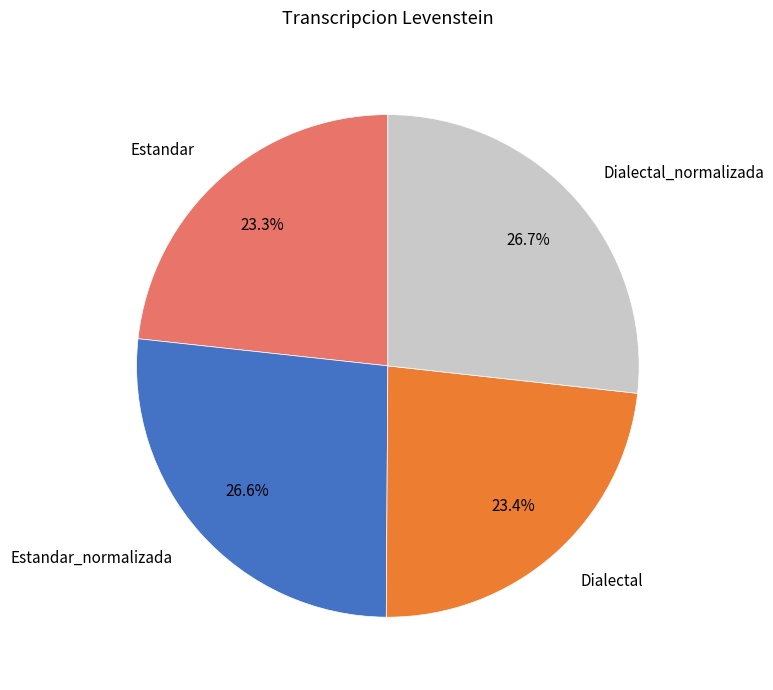

Does Estandar account for over 50% of the chart?

No